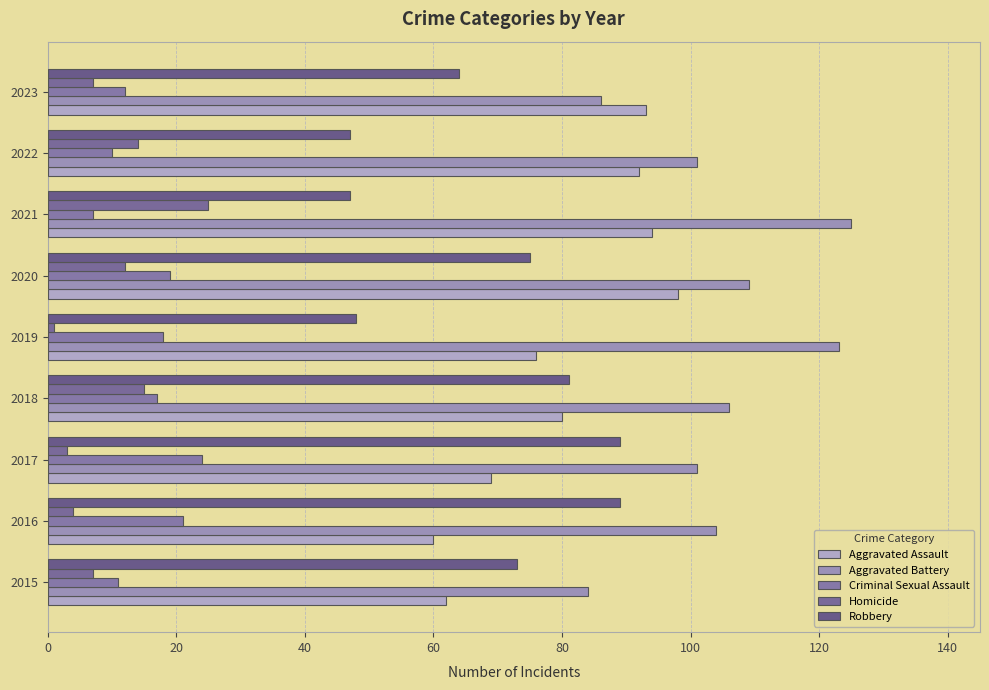

Count the number of categories in the chart.

9